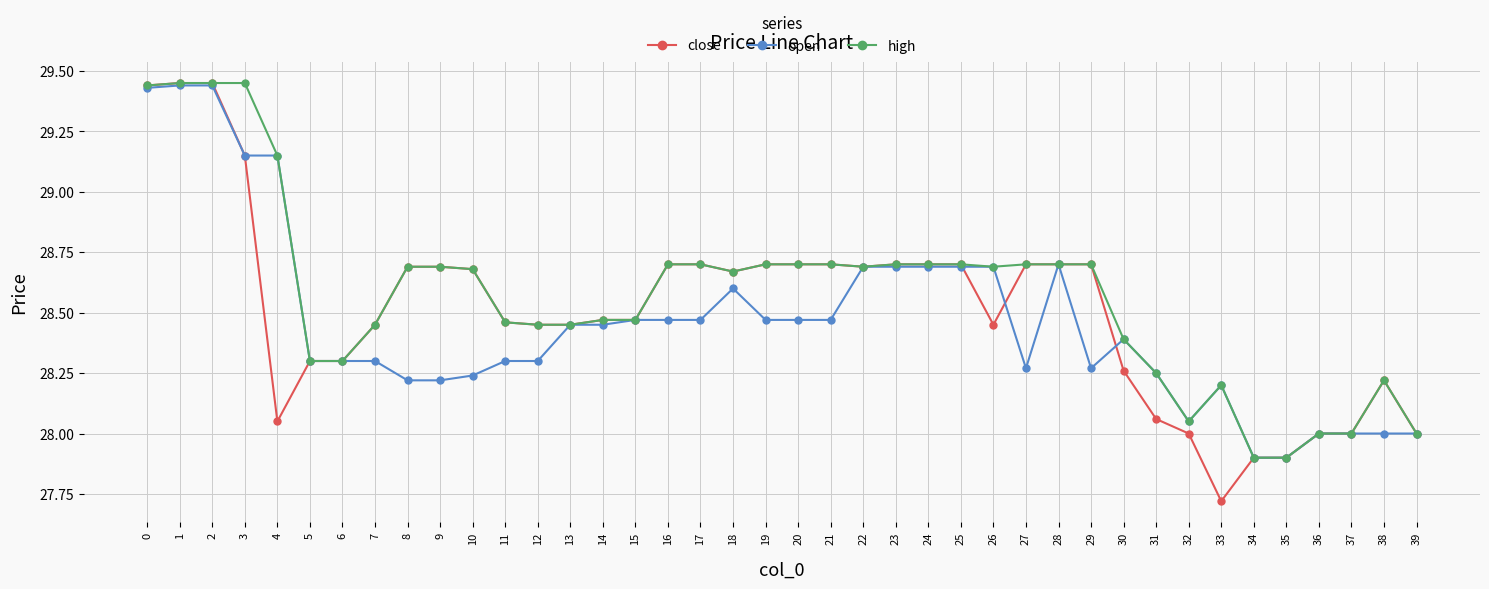

Which category has the lowest value across all series?

33